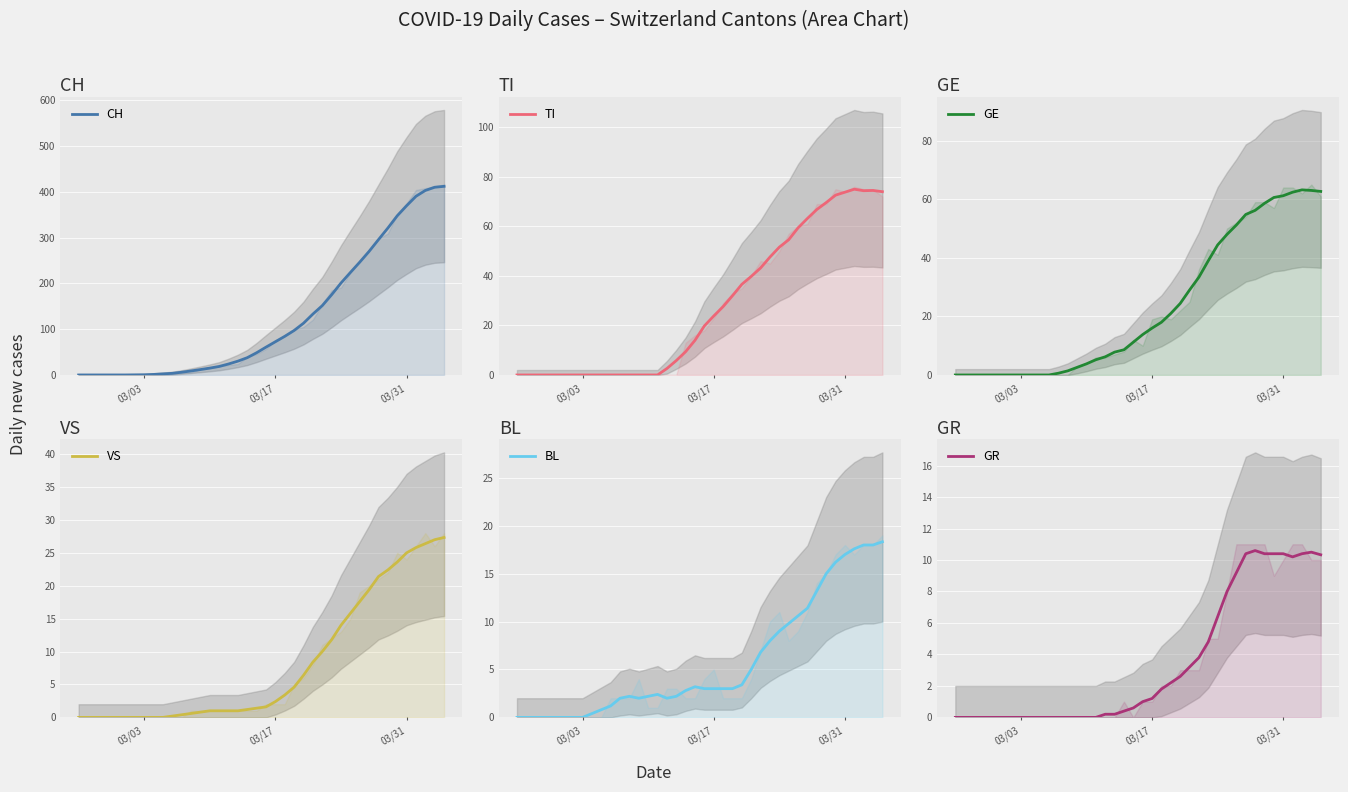

What is the highest value of the CH series?

412.0